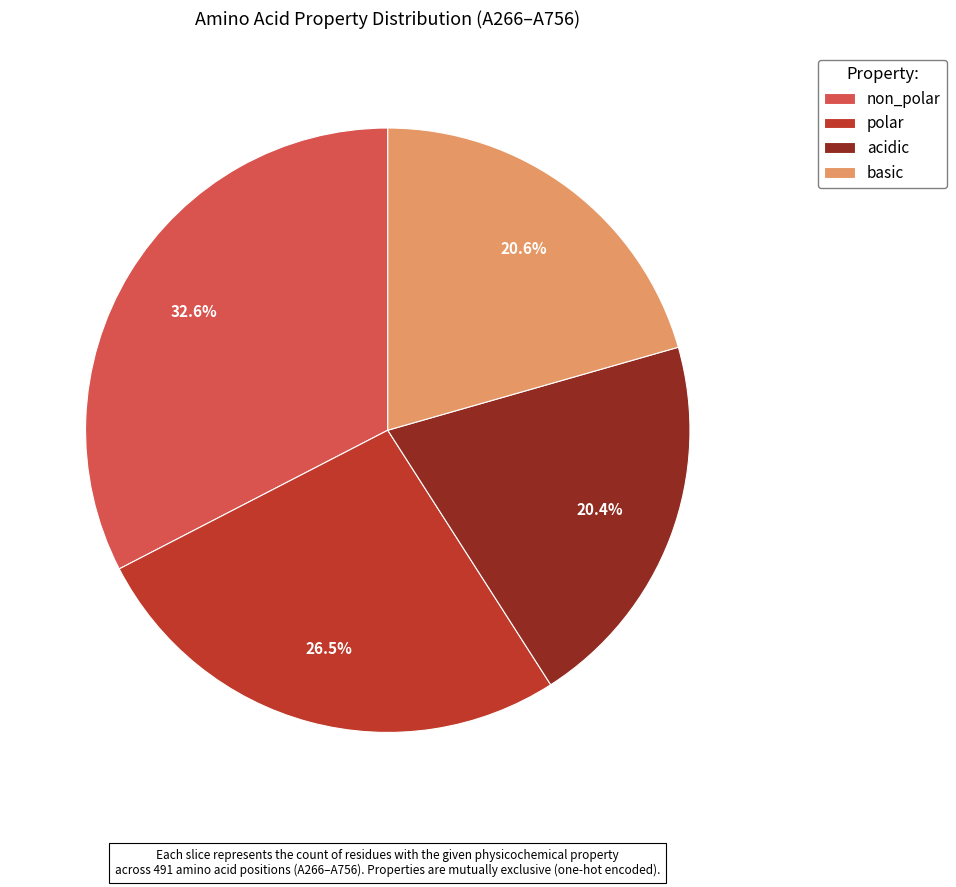

What is the largest slice in the pie chart?

non_polar